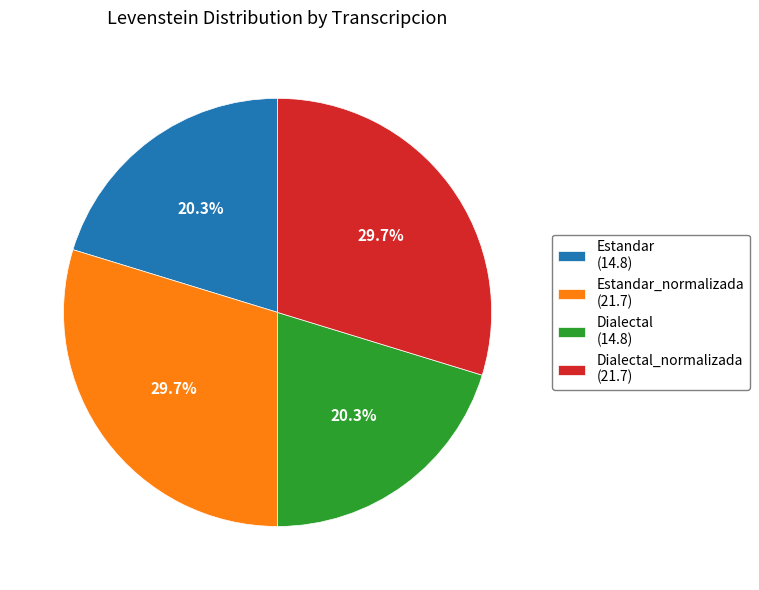

Count the number of slices in the pie.

4